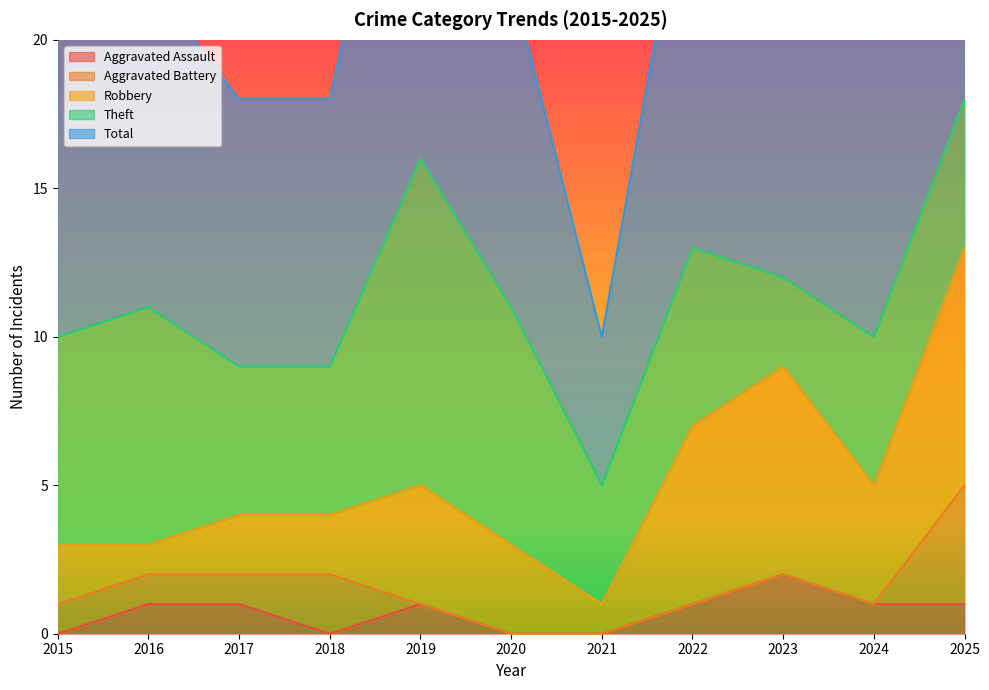

At which category does Aggravated Assault reach its first local peak?

2019